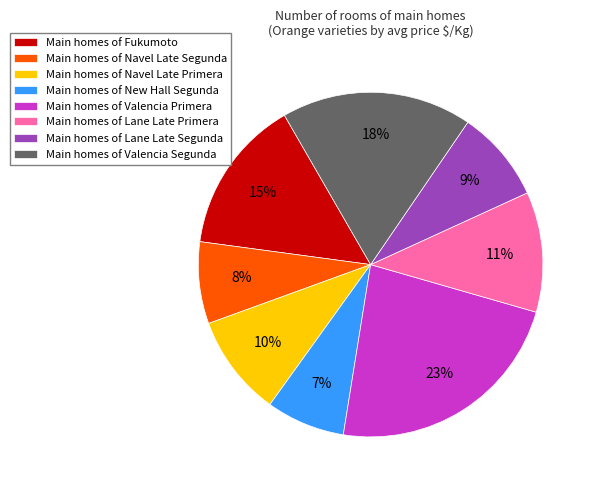

To the nearest percent, what is the difference between the largest and smallest slice percentages?

16%